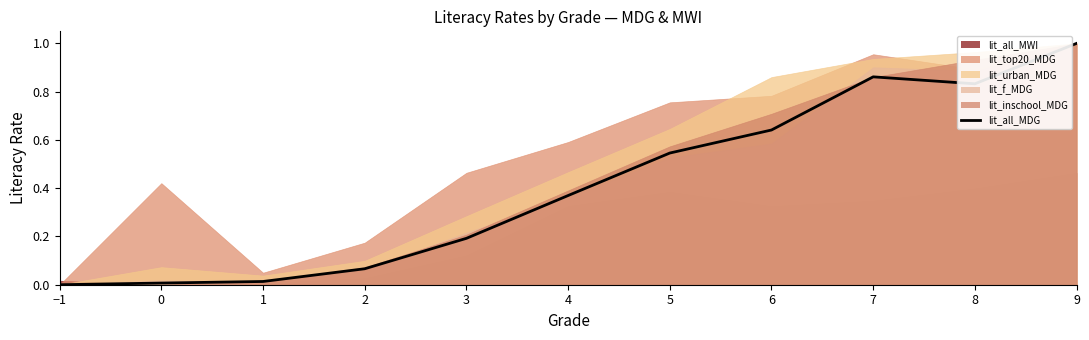

At which category does the chart reach its minimum across all series?

−1